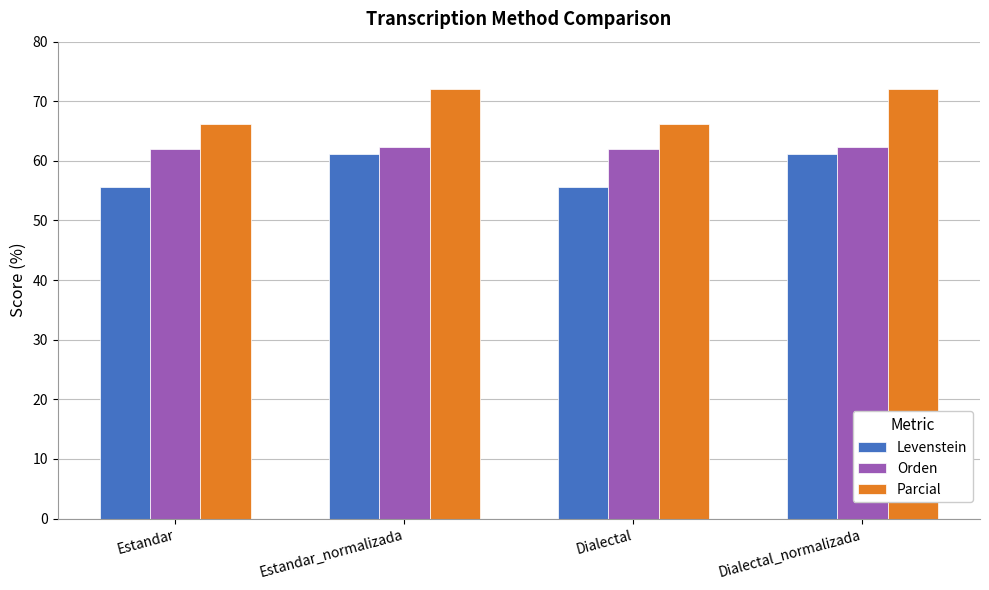

What is the average value of the Levenstein series?

58.4